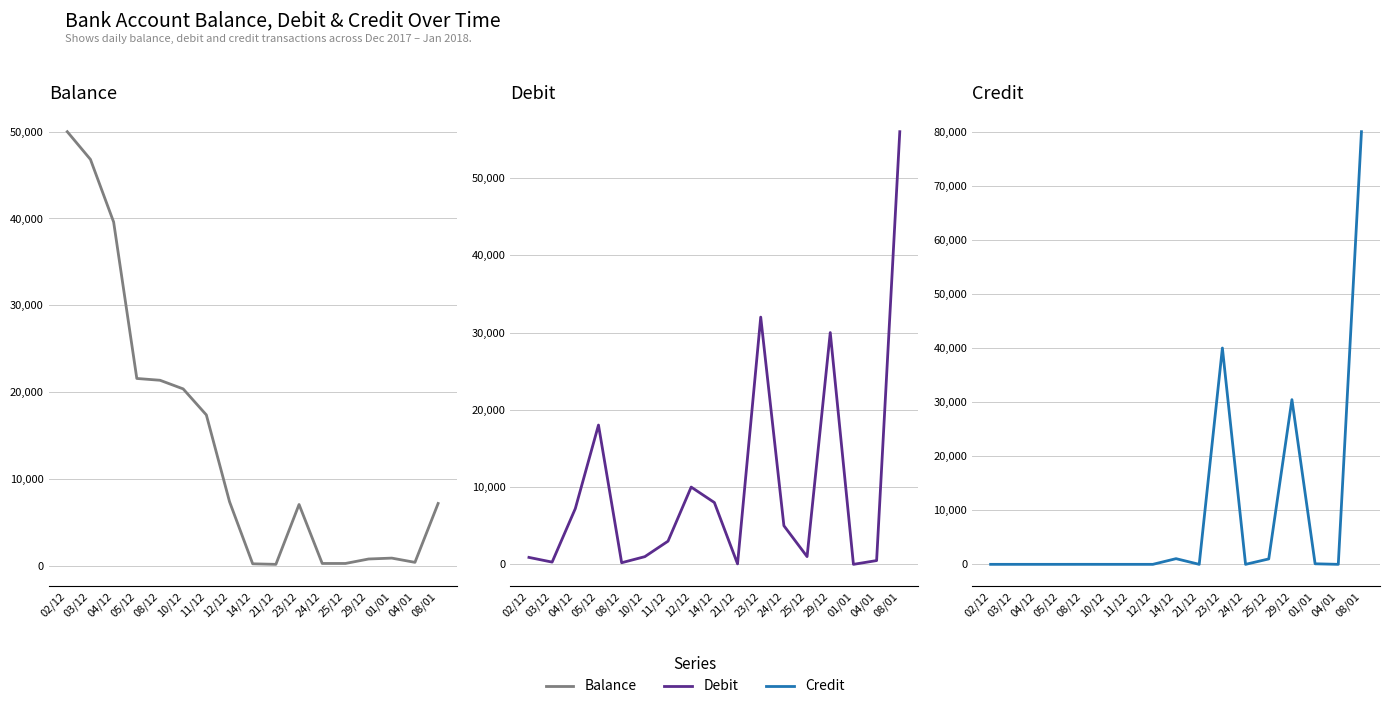

Which series ends up on top after the final intersection of Balance and Credit?

Credit